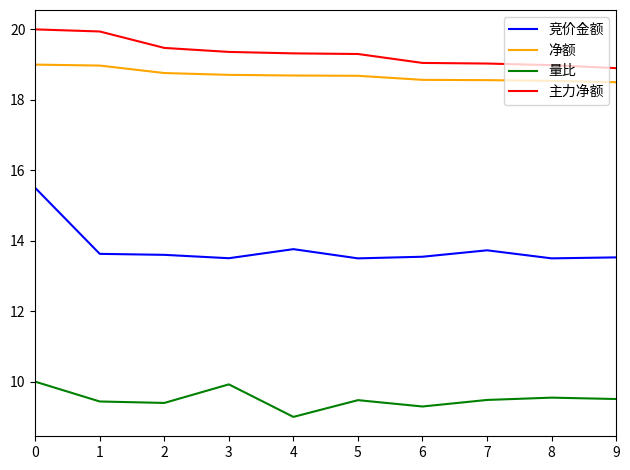

What is the difference between the maximum and minimum values in the 量比 series?

1.0